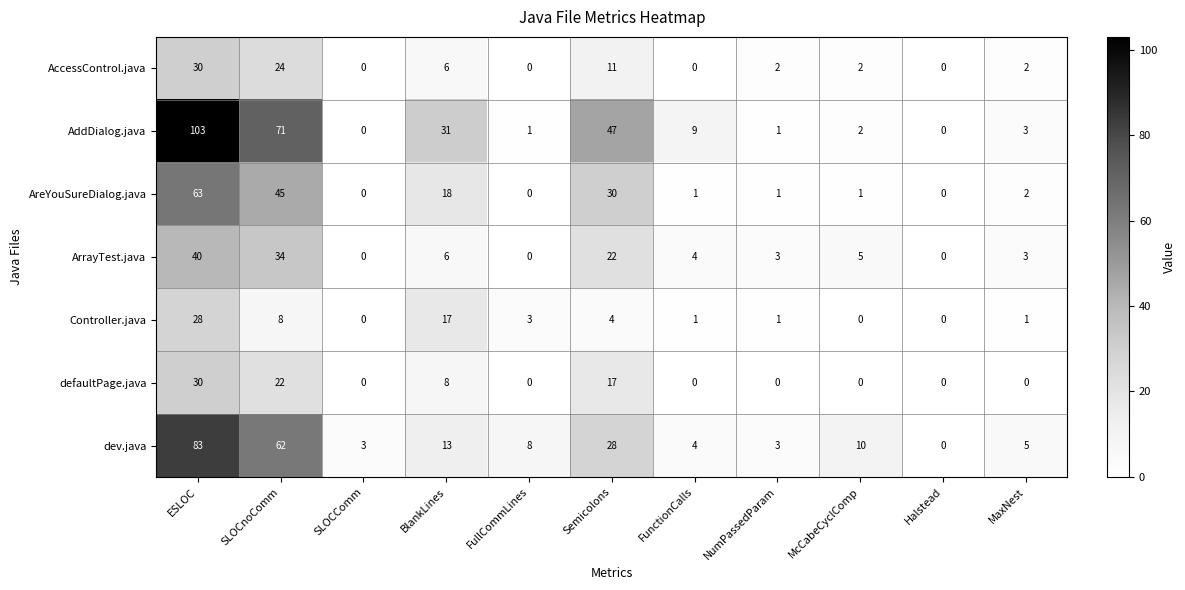

How many values in AccessControl.java are above zero?

7